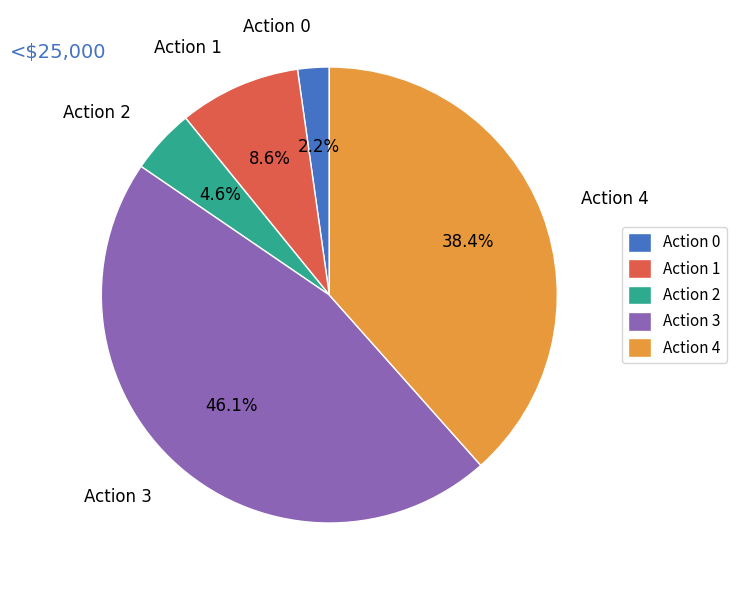

To the nearest percent, what percentage of the pie is Action 1?

9%